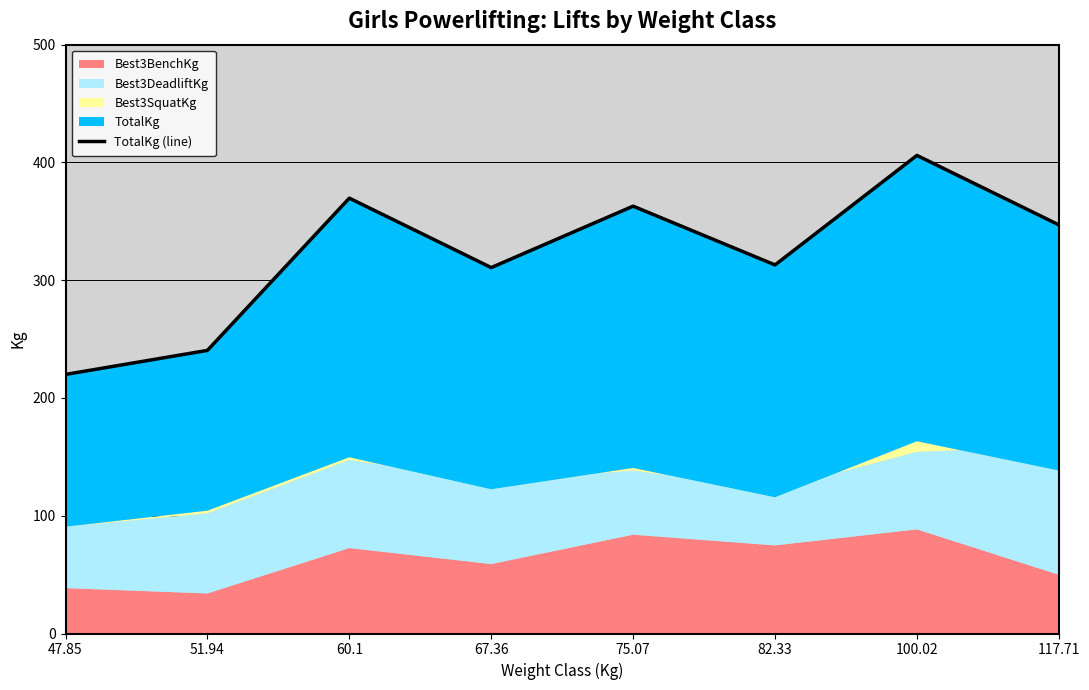

What is the label of the 2nd point from the left?

51.94